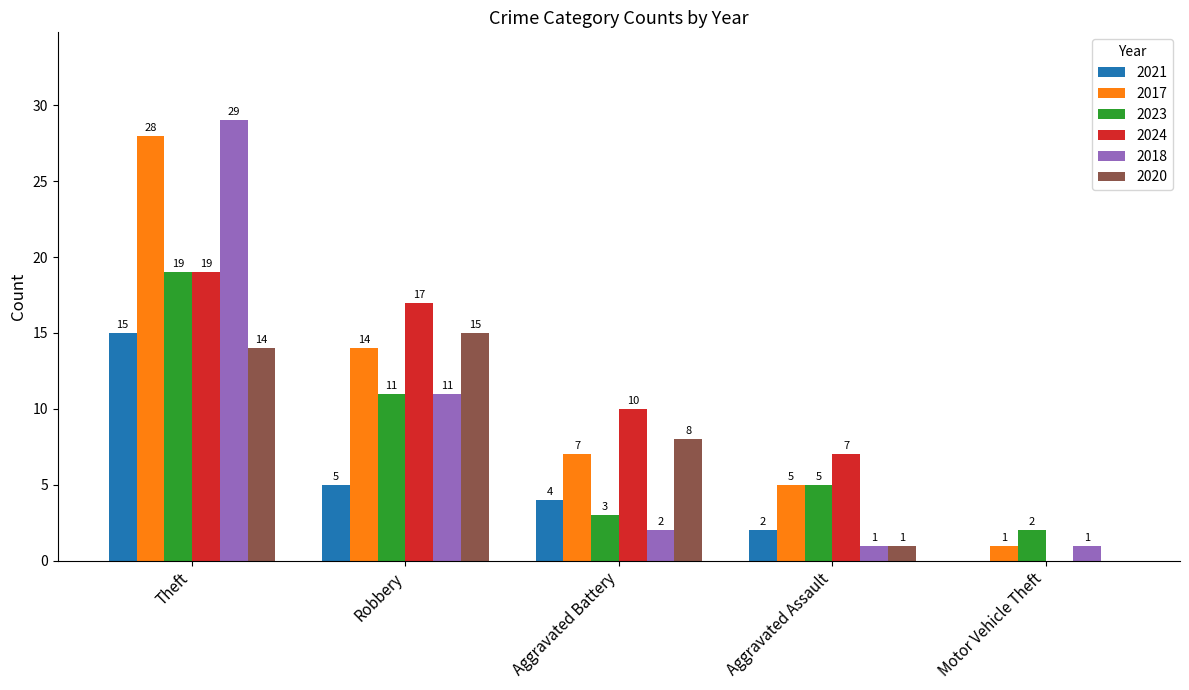

Is it true that 2023 equals 33 at Theft?

False